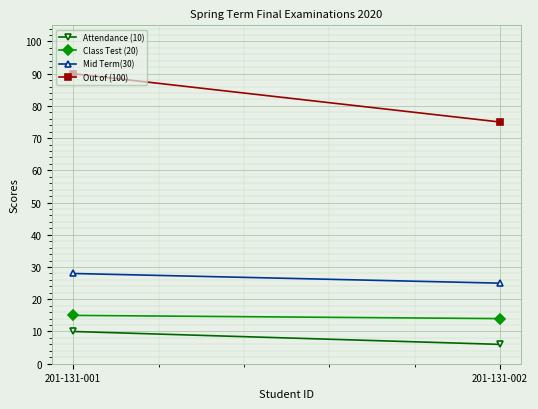

Which series has the largest total across all categories?

Out of (100)